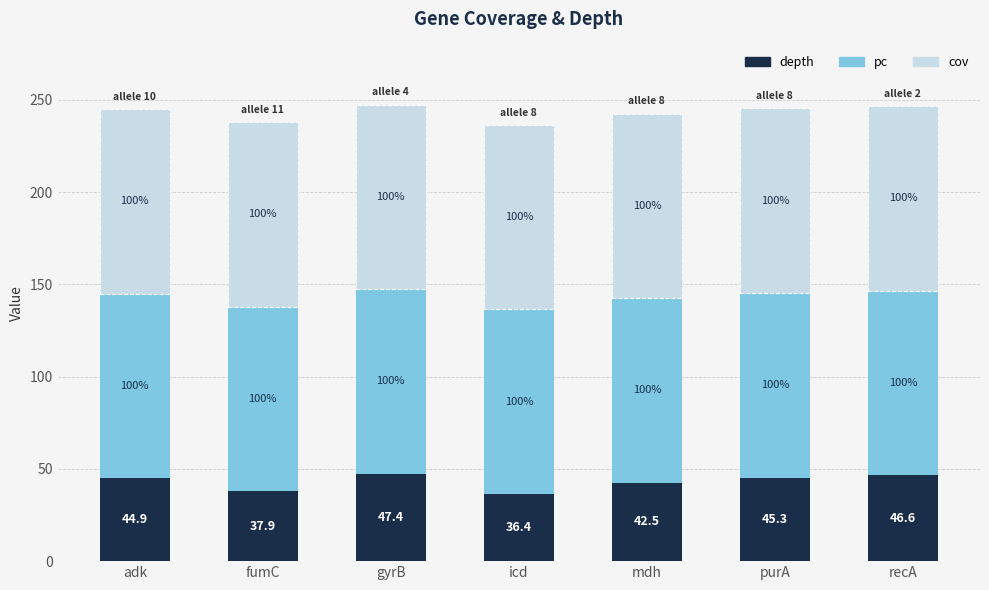

The value of depth at fumC is 37.9. True or false?

True